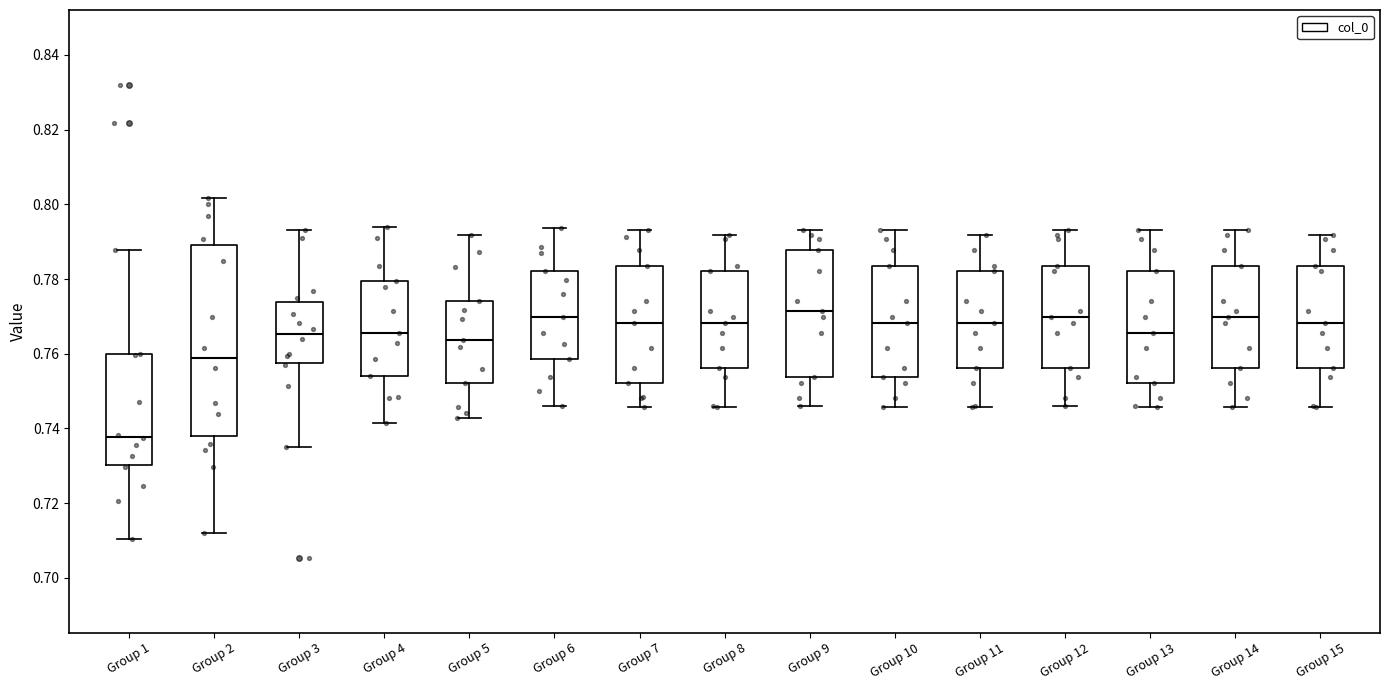

Which box is the tallest, from its lower edge to its upper edge?

Group 2